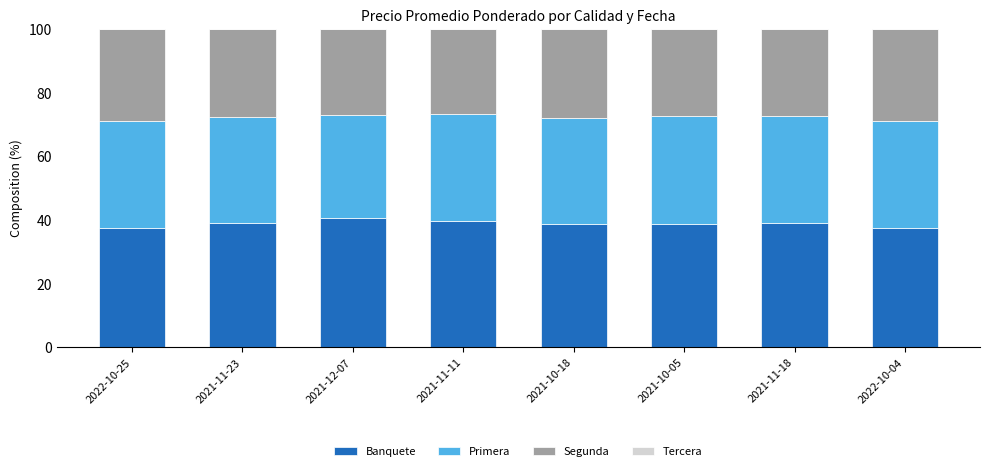

What is the sum of the Banquete values at 2021-10-18 and 2021-12-07?

79.3